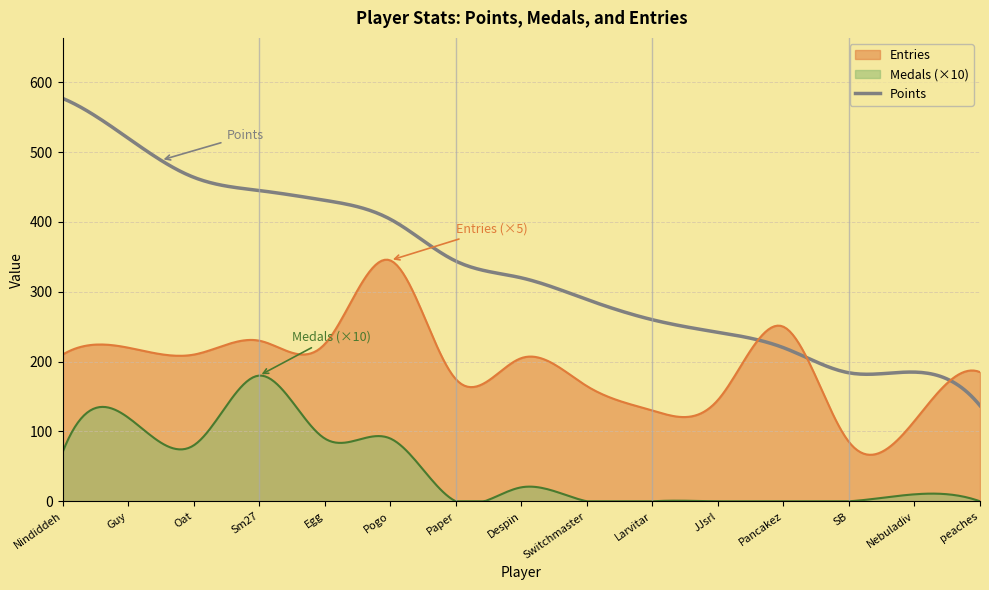

Rank the series by their maximum value, from lowest to highest.

Medals (×10), Entries, Points